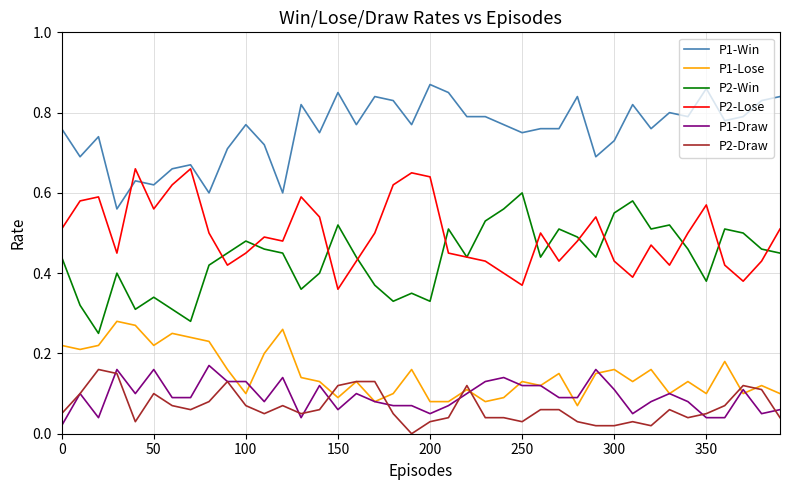

True or false: P2-Win and P1-Draw cross at least once.

False